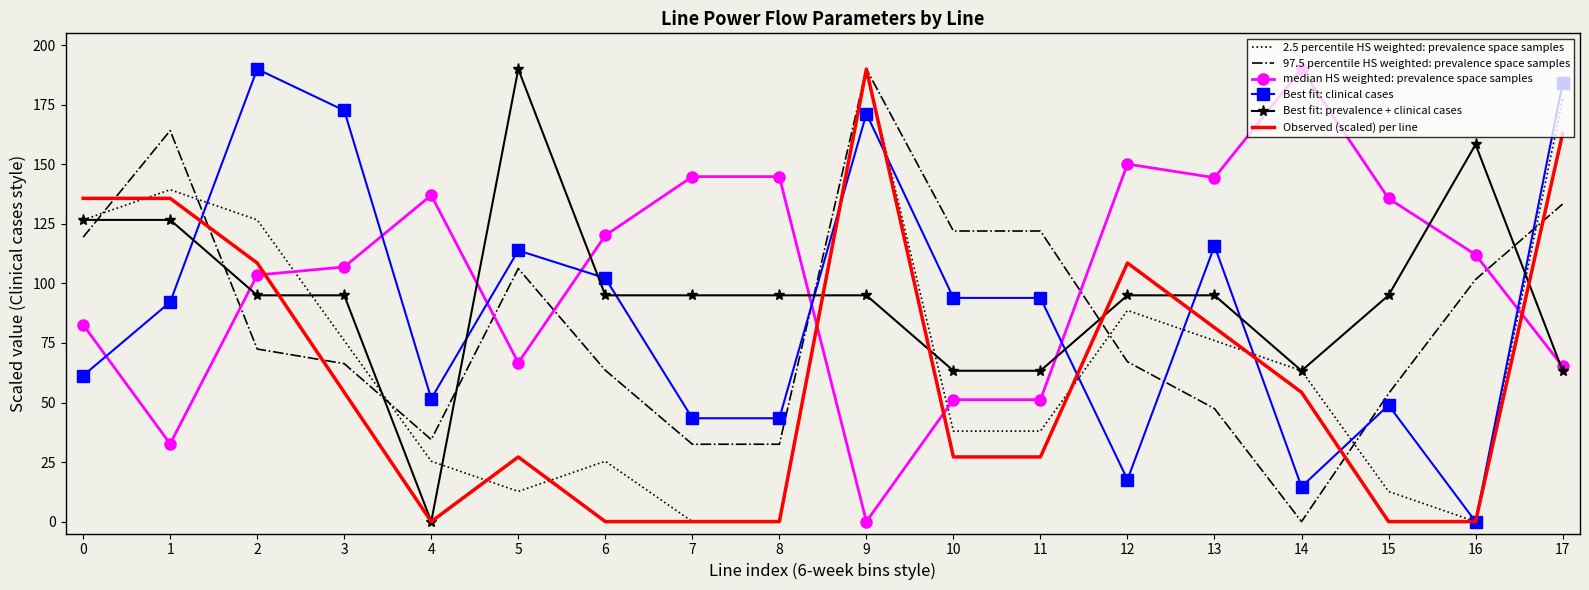

Is it true that Best fit: clinical cases equals 37.9 at 13?

False